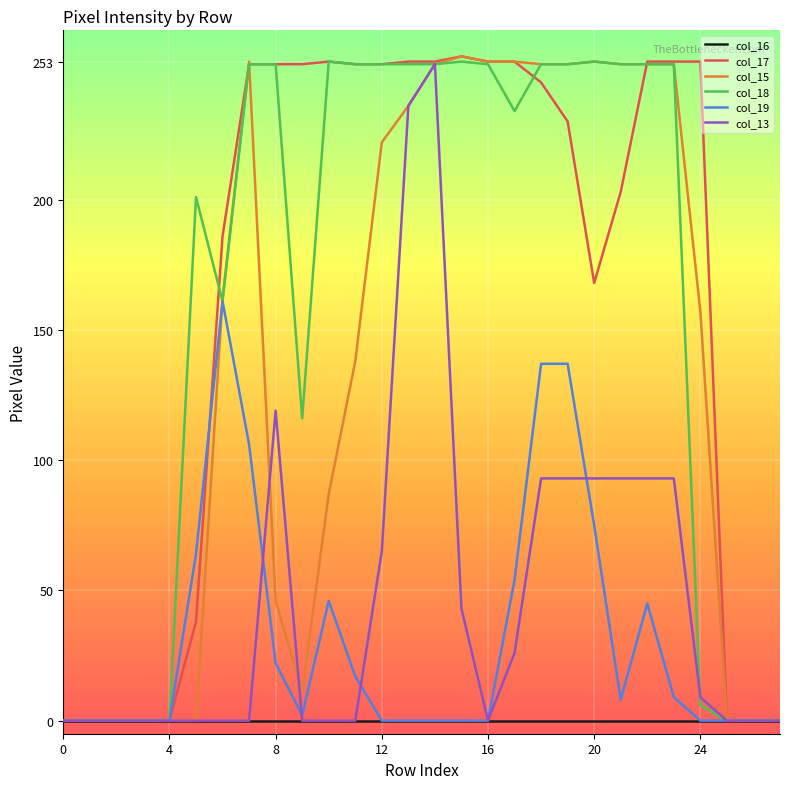

What is the maximum value shown in the chart?

255